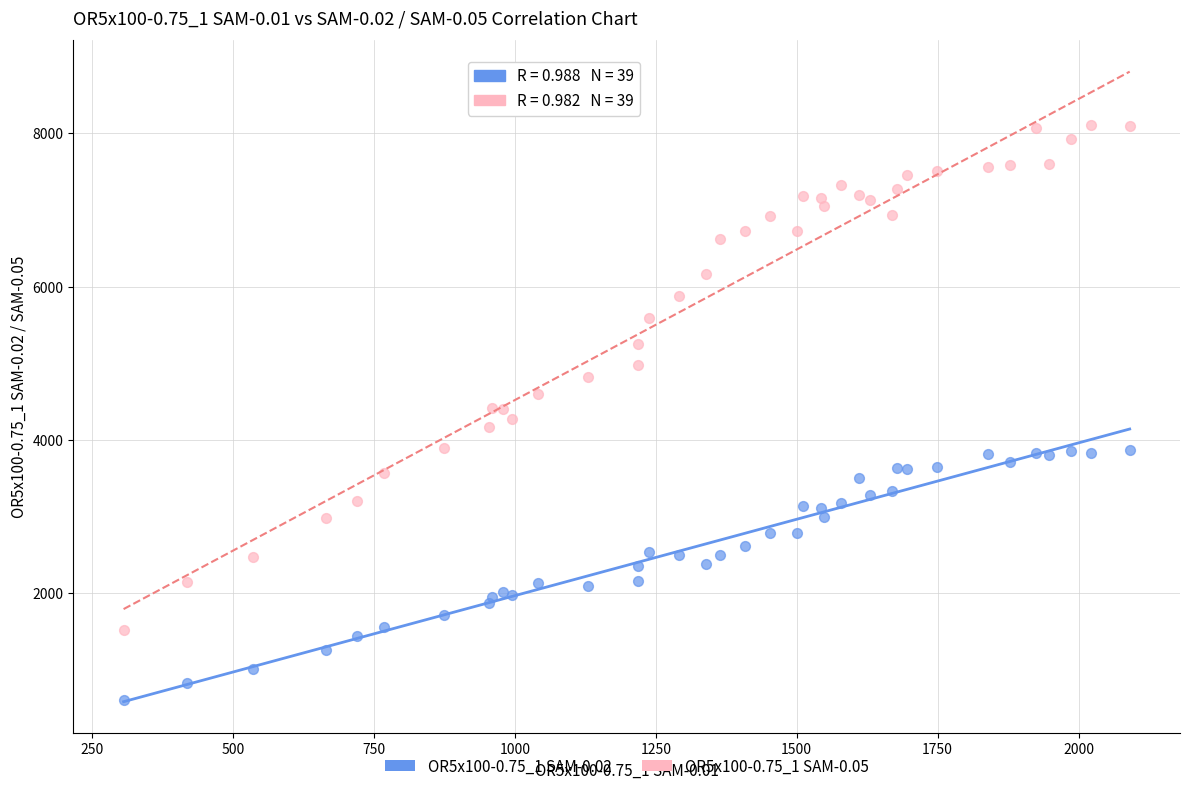

What is the X range (max minus min) for the scatter plot?

1785.1